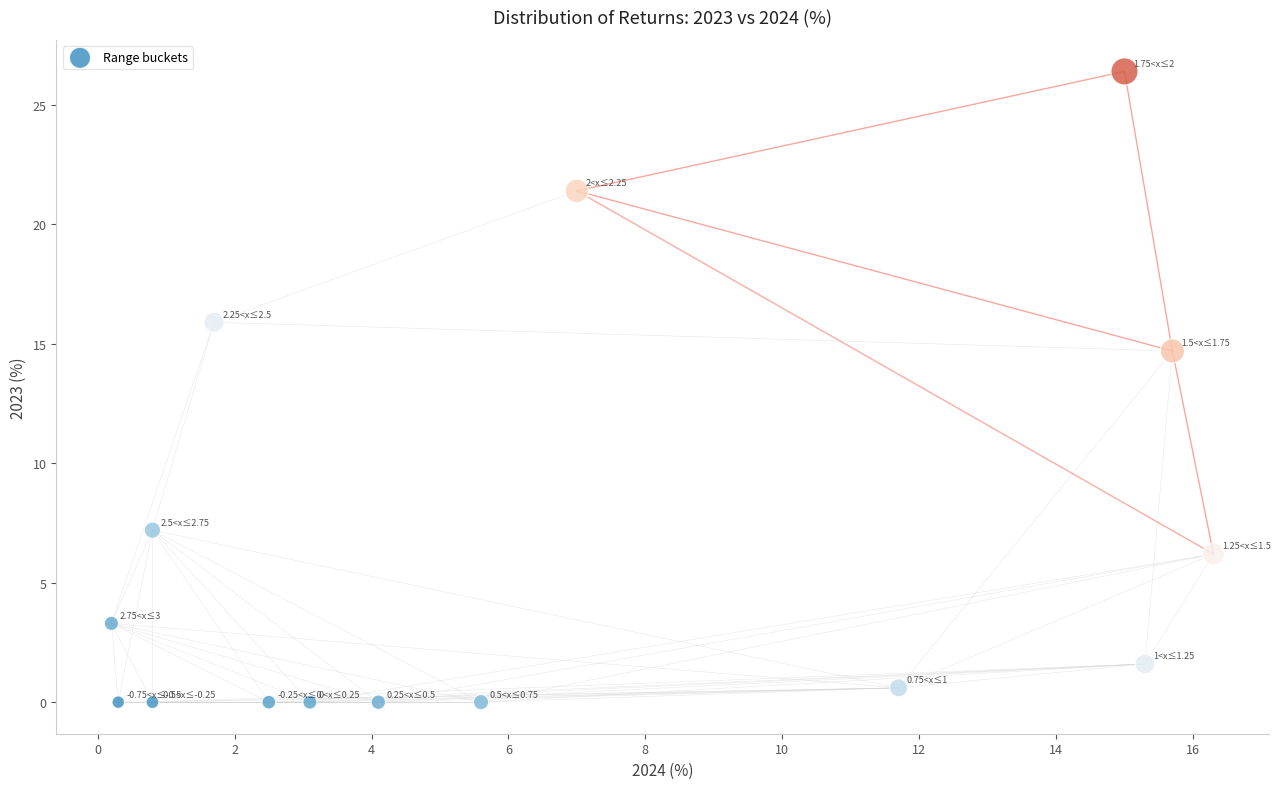

What Y value in the scatter plot is closest to 13?

14.7